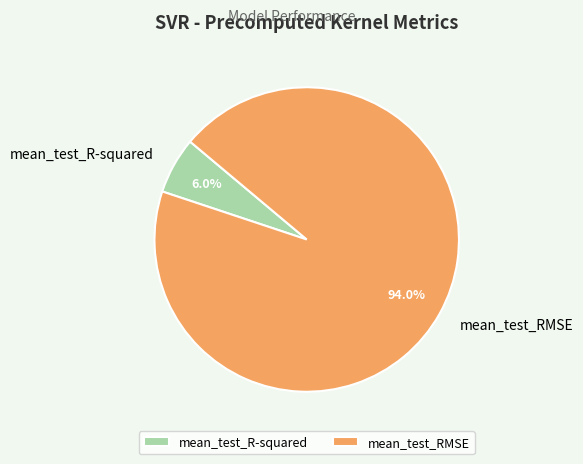

To the nearest percent, what is the combined percentage of mean_test_RMSE and mean_test_R-squared?

100%